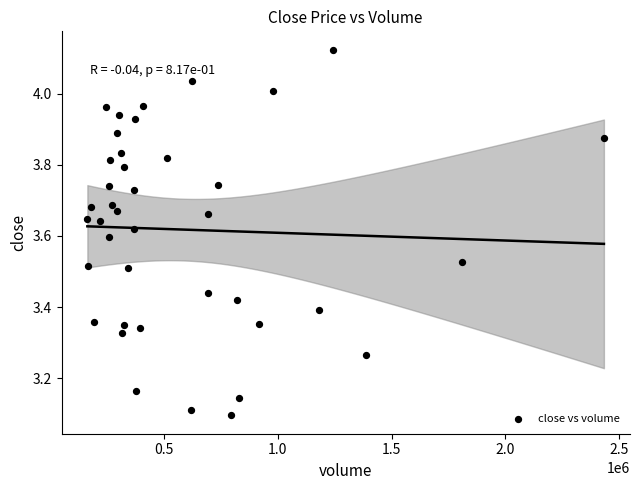

What is the range of X values (max minus min)?

2270492.0